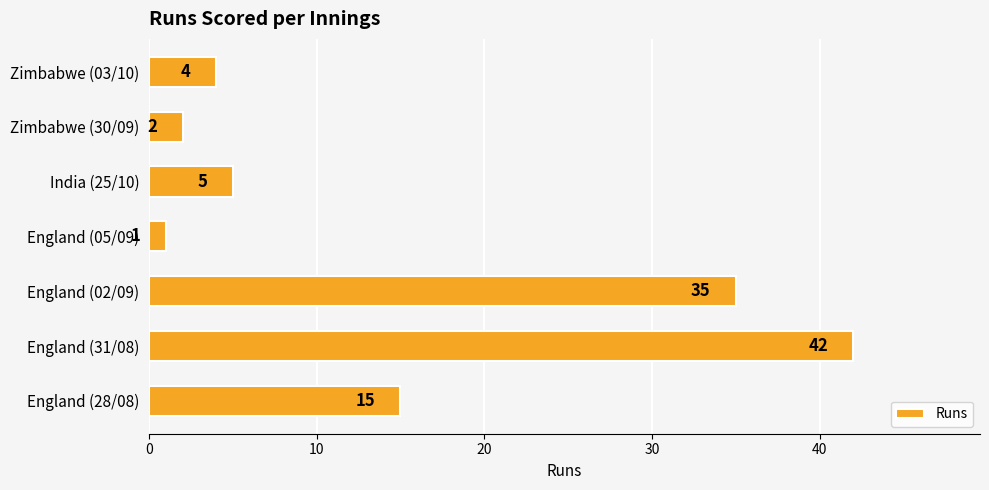

What is the change in value from India (25/10) to Zimbabwe (30/09)?

-3